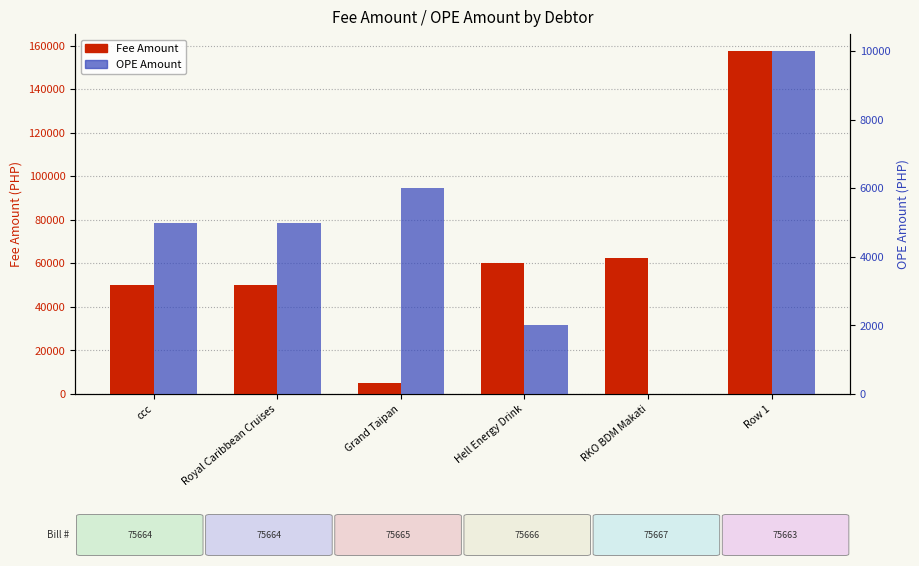

How many categories are shown in the chart?

6